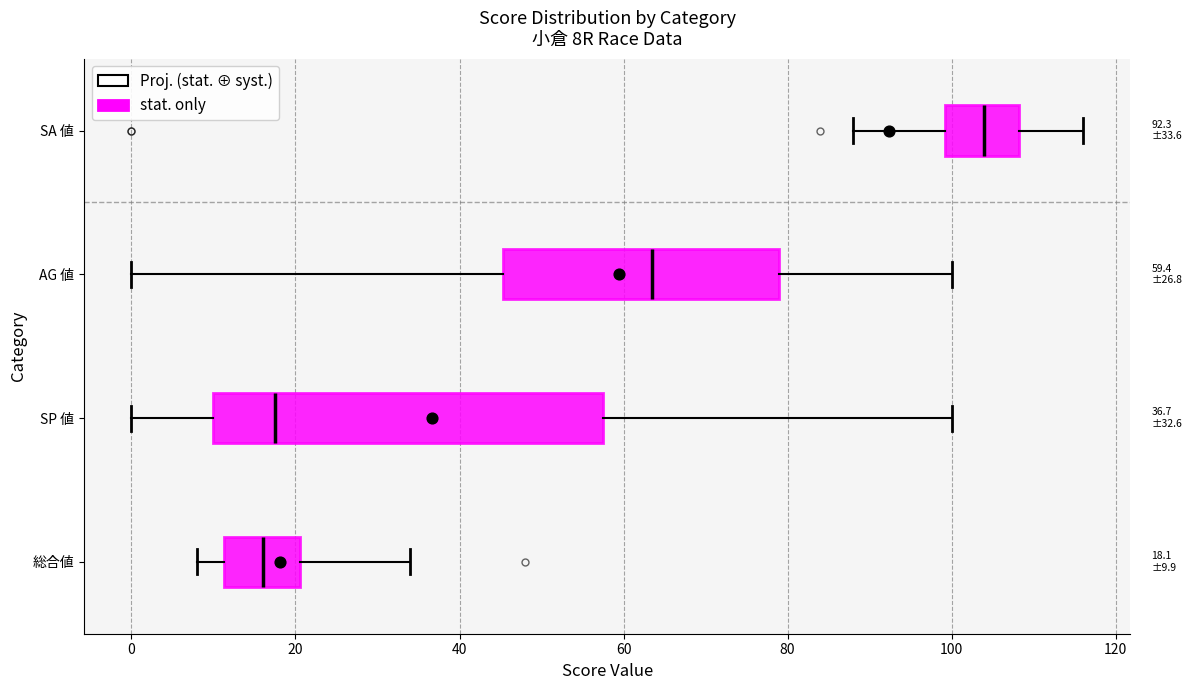

Comparing the boxes themselves (not the whiskers), which one is the widest?

SP 値